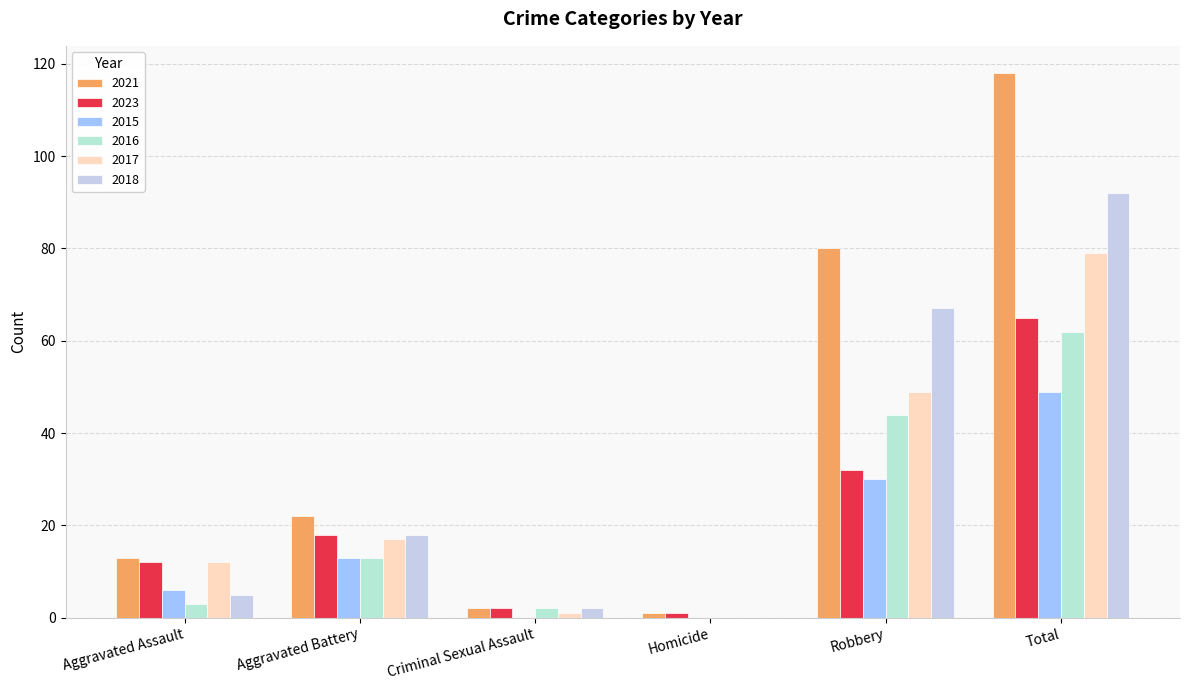

Which series has the largest total across all categories?

2021